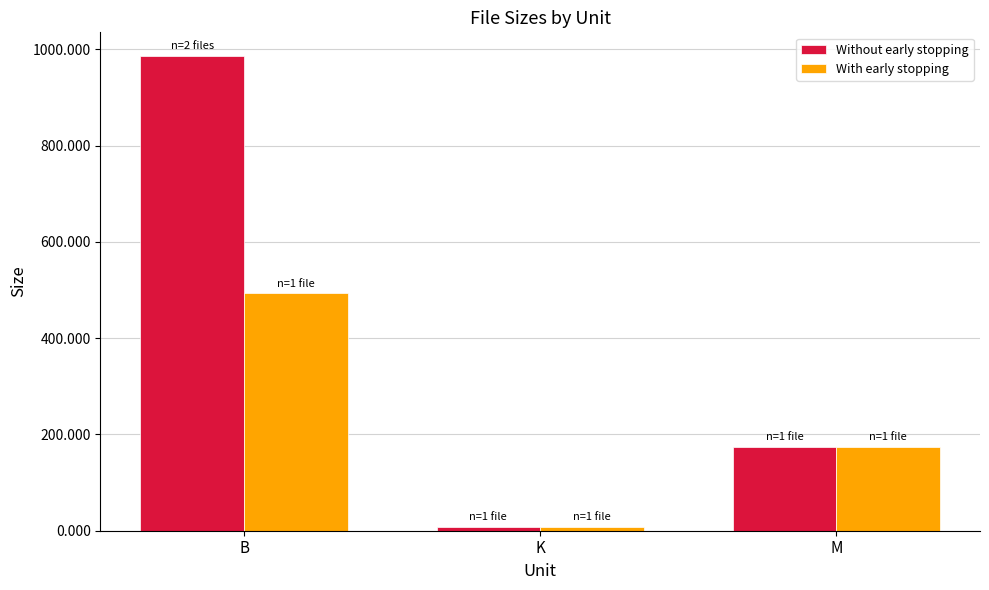

At which category is the sum across all series the highest?

B